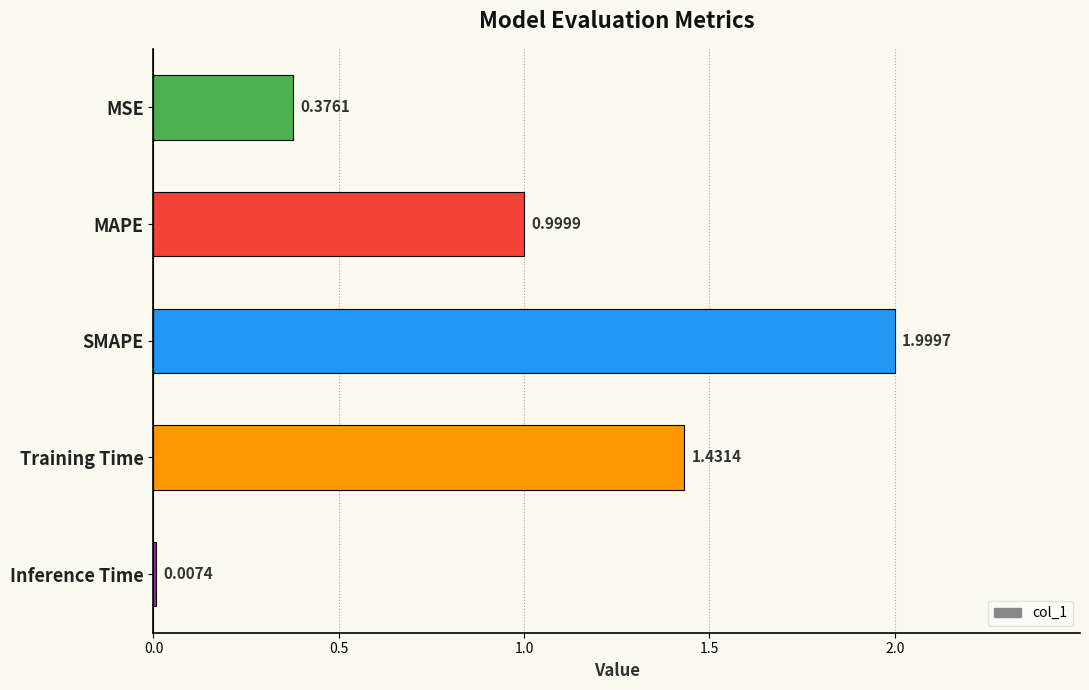

Where is the data nearest to the value 1?

MAPE